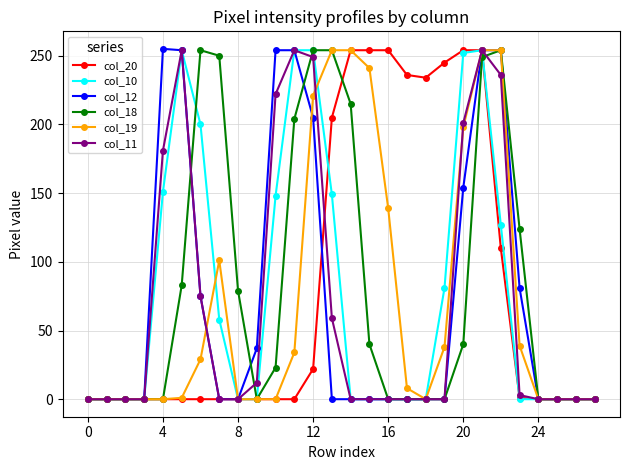

What is the highest value of the col_18 series?

254